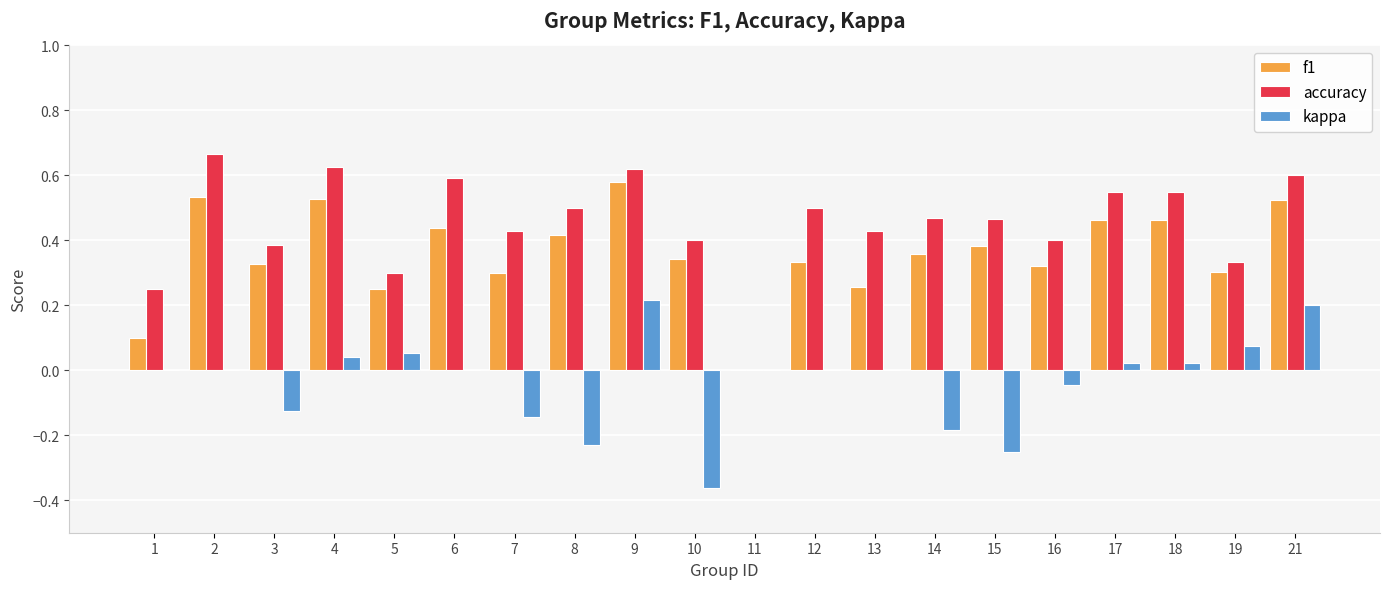

What is the sum of all f1 values?

7.2